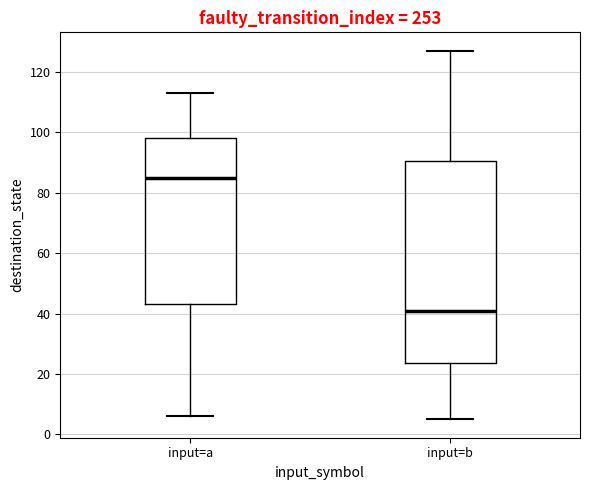

Reading left to right, transcribe this box plot: for each box, give where its median line is, the range the box spans, and where its two whiskers end, as read against the y-axis. The values are not printed on the chart, so give them approximately, as read against the axis.

input=a: median 86, box 44 to 98, whiskers 6 to 114
input=b: median 42, box 24 to 90, whiskers 6 to 128